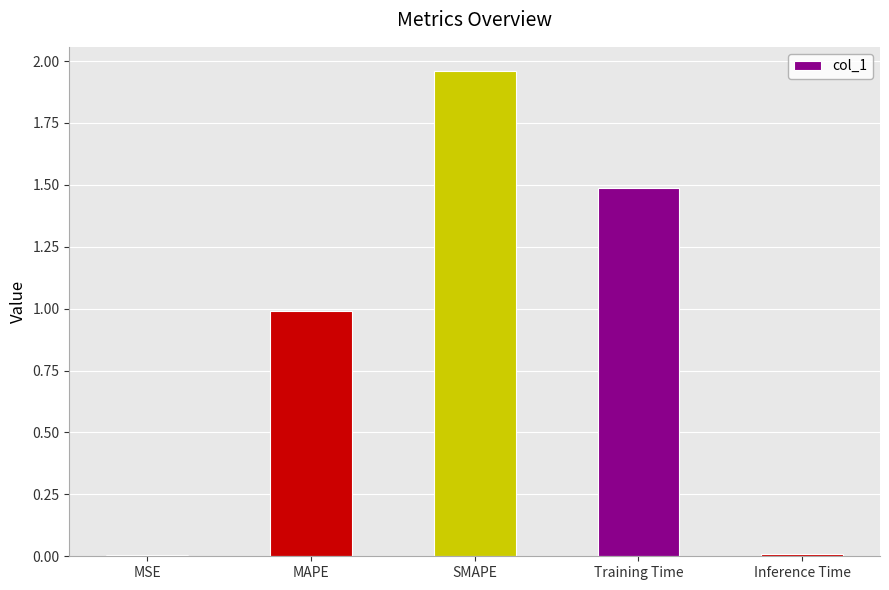

At which category does the chart reach its peak across all series?

SMAPE